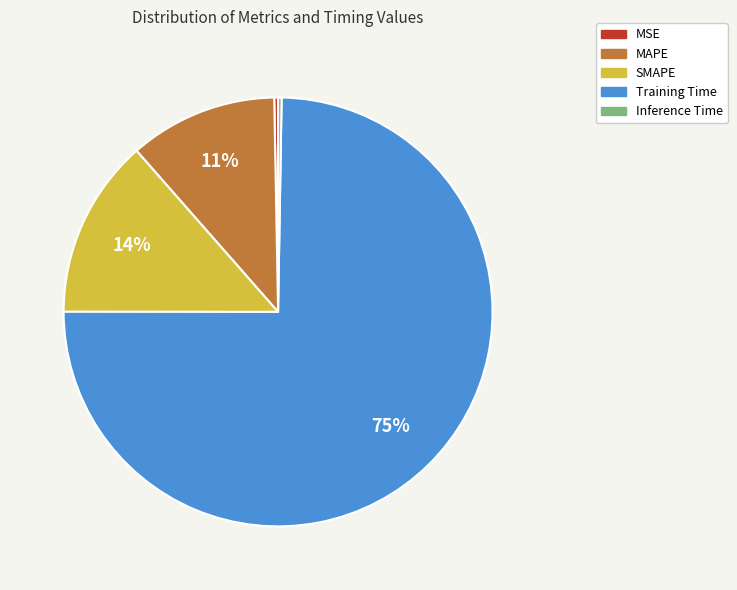

The Training Time slice represents 75% of the pie. True or false?

True